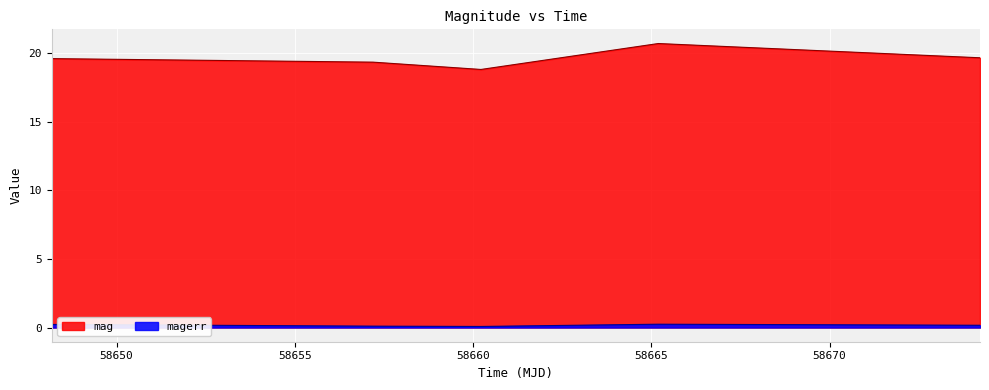

In mag, how many points are higher than both neighbors (excluding endpoints)?

1